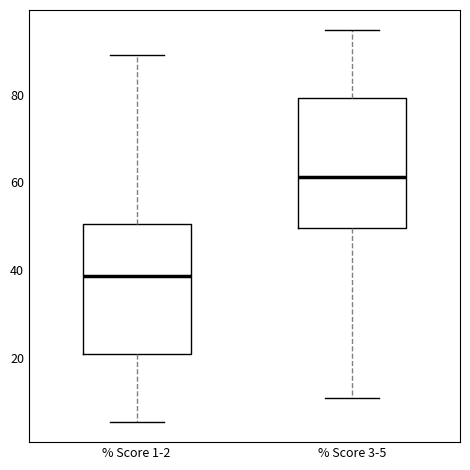

Where is the lower edge of the box for % Score 1-2 on the y-axis? The values are not printed on the chart, so give them approximately, as read against the axis.

20